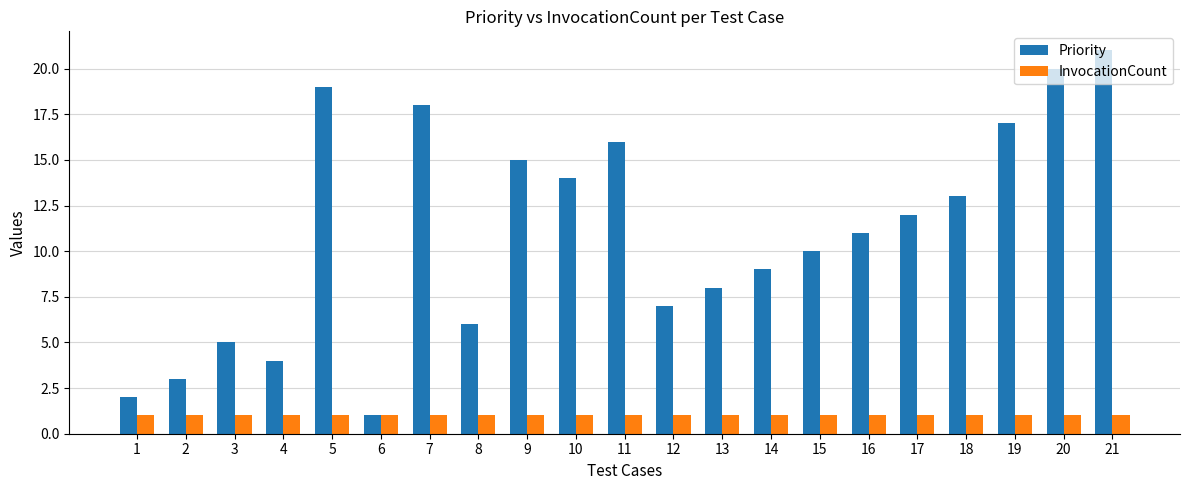

True or false: InvocationCount has a value of 1 at 12.

True